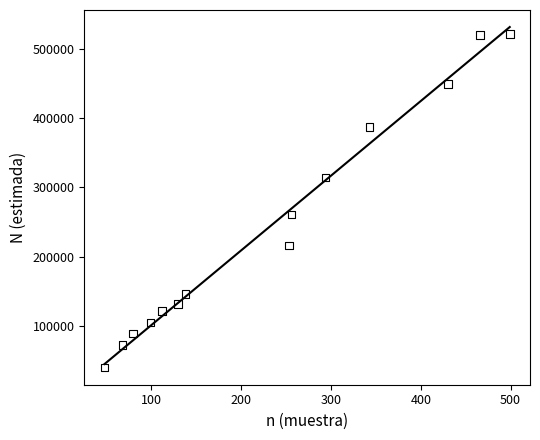

What is the range of Y values (max minus min)?

481561